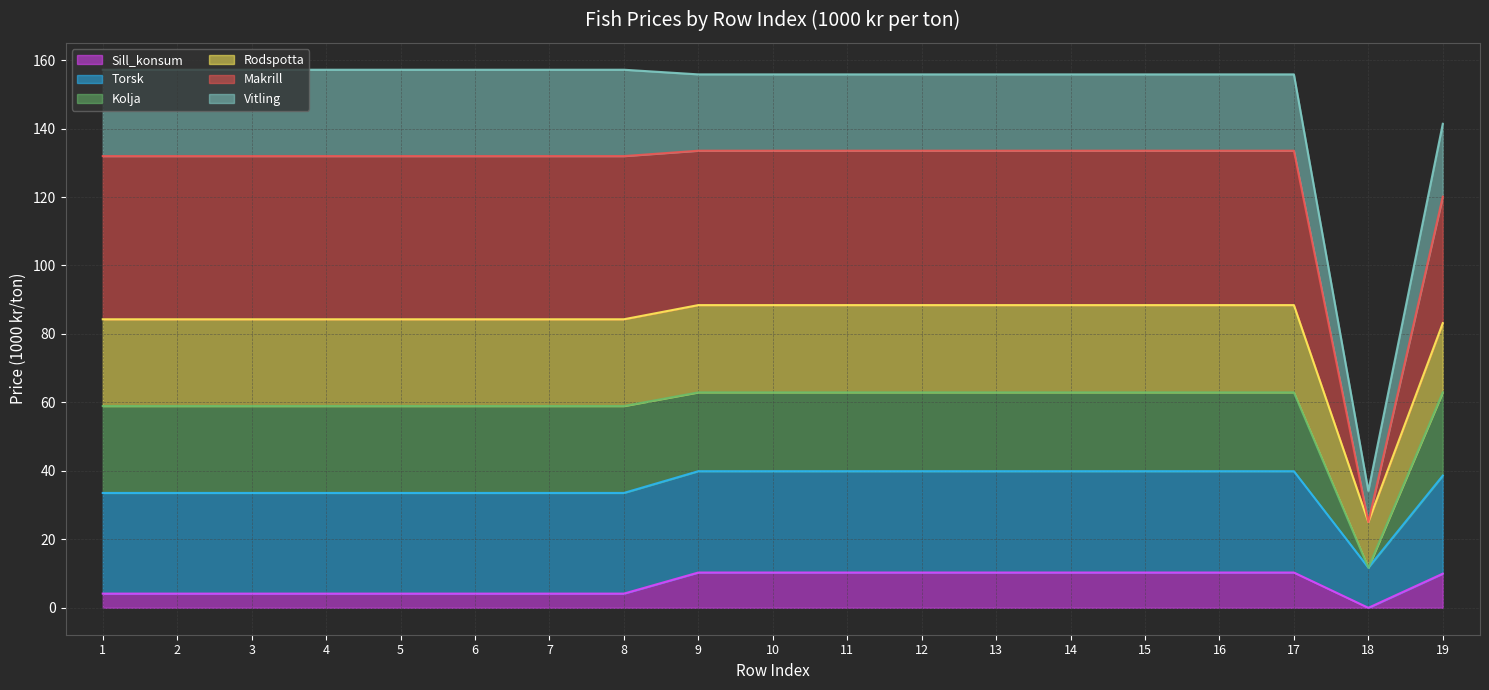

What is the total value across all series at 2?

157.2